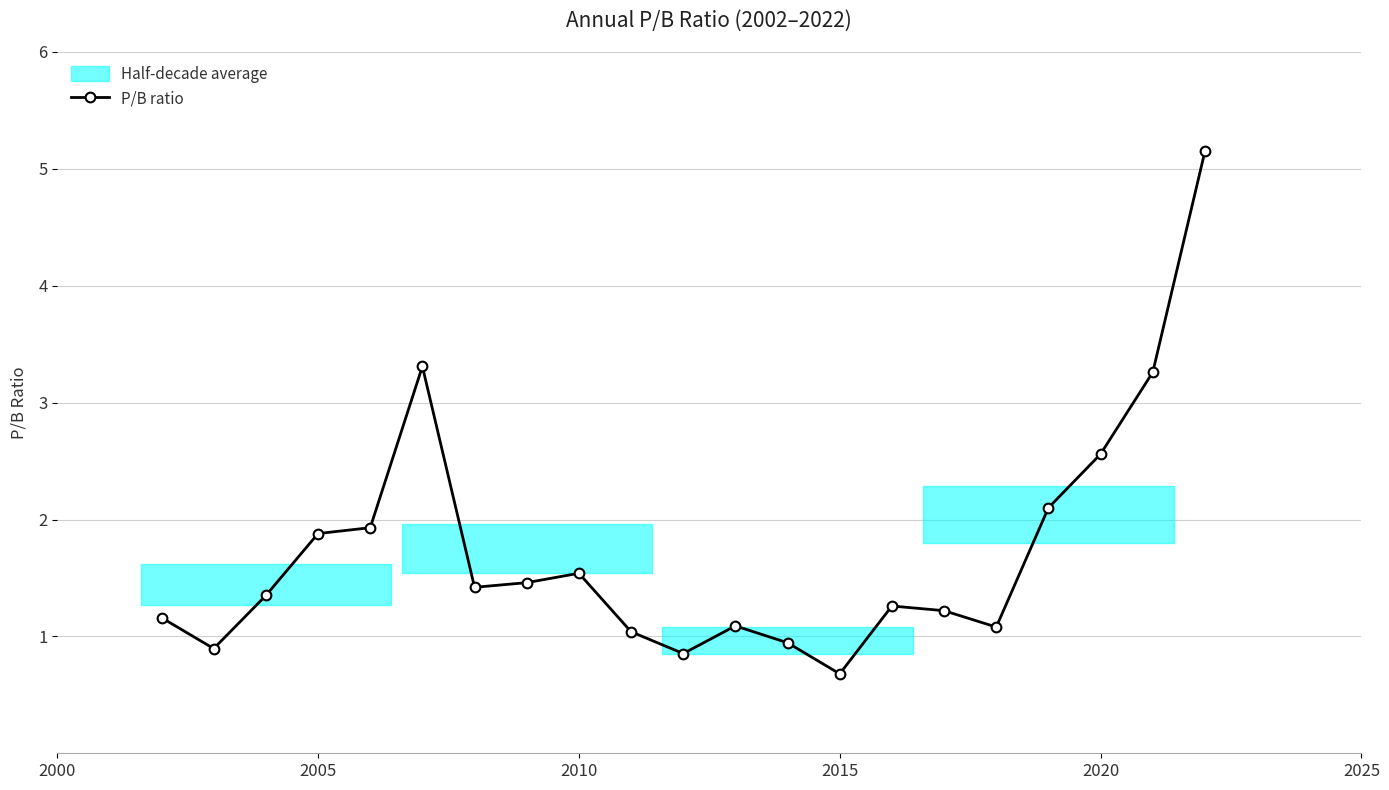

Does the chart display data point markers on the line(s)?

Yes